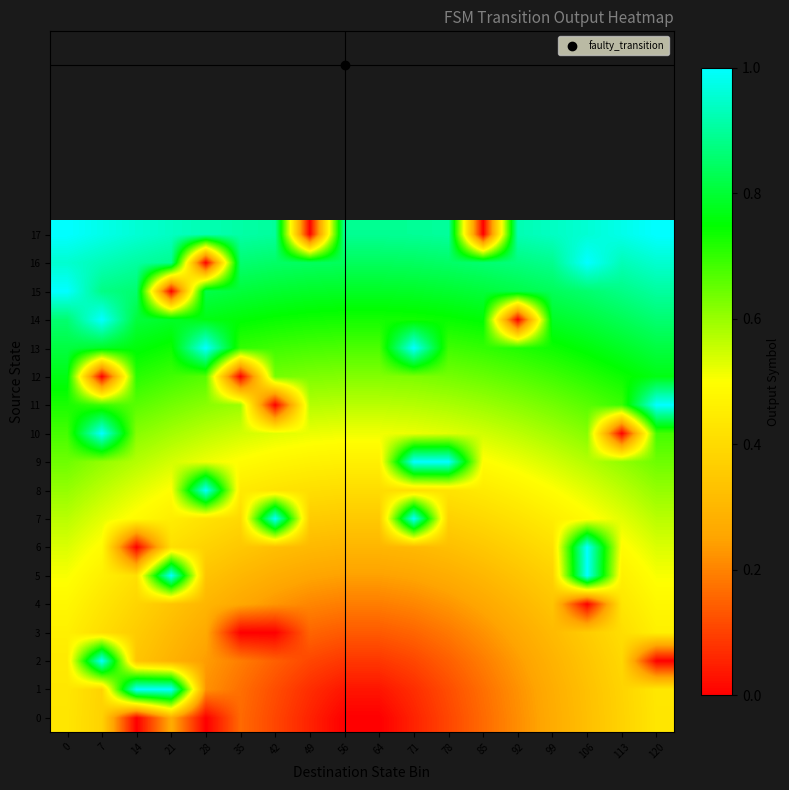

Reading left to right, extract all data points from this chart.

0: 0=0.4	7=0.4	14=0.0	21=0.3	28=0.0	35=0.2	42=0.1	49=0.1	56=0.0	64=0.0	71=0.1	78=0.1	85=0.2	92=0.2	99=0.3	106=0.3	113=0.4	120=0.4
1: 0=0.4	7=0.4	14=1.0	21=1.0	28=0.2	35=0.2	42=0.1	49=0.1	56=0.0	64=0.0	71=0.1	78=0.1	85=0.2	92=0.2	99=0.3	106=0.3	113=0.4	120=0.4
2: 0=0.4	7=1.0	14=0.3	21=0.3	28=0.2	35=0.2	42=0.1	49=0.1	56=0.1	64=0.1	71=0.1	78=0.1	85=0.2	92=0.2	99=0.3	106=0.3	113=0.4	120=0.0
3: 0=0.5	7=0.4	14=0.4	21=0.3	28=0.3	35=0.0	42=0.0	49=0.2	56=0.1	64=0.1	71=0.2	78=0.2	85=0.2	92=0.3	99=0.3	106=0.4	113=0.4	120=0.5
4: 0=0.5	7=0.4	14=0.4	21=0.3	28=0.3	35=0.3	42=0.2	49=0.2	56=0.2	64=0.2	71=0.2	78=0.2	85=0.3	92=0.3	99=0.3	106=0.0	113=0.4	120=0.5
5: 0=0.5	7=0.5	14=0.4	21=1.0	28=0.3	35=0.3	42=0.3	49=0.3	56=0.2	64=0.2	71=0.3	78=0.3	85=0.3	92=0.3	99=0.4	106=1.0	113=0.5	120=0.5
6: 0=0.5	7=0.5	14=0.0	21=0.4	28=0.4	35=0.3	42=0.3	49=0.3	56=0.3	64=0.3	71=0.3	78=0.3	85=0.3	92=0.4	99=0.4	106=1.0	113=0.5	120=0.5
7: 0=0.6	7=0.5	14=0.5	21=0.5	28=0.4	35=0.4	42=1.0	49=0.4	56=0.4	64=0.4	71=1.0	78=0.4	85=0.4	92=0.4	99=0.5	106=0.5	113=0.5	120=0.6
8: 0=0.6	7=0.6	14=0.5	21=0.5	28=1.0	35=0.4	42=0.4	49=0.4	56=0.4	64=0.4	71=0.4	78=0.4	85=0.4	92=0.5	99=0.5	106=0.5	113=0.6	120=0.6
9: 0=0.6	7=0.6	14=0.6	21=0.5	28=0.5	35=0.5	42=0.5	49=0.5	56=0.5	64=0.5	71=1.0	78=1.0	85=0.5	92=0.5	99=0.5	106=0.6	113=0.6	120=0.6
10: 0=0.7	7=1.0	14=0.6	21=0.6	28=0.6	35=0.5	42=0.5	49=0.5	56=0.5	64=0.5	71=0.5	78=0.5	85=0.5	92=0.6	99=0.6	106=0.6	113=0.0	120=0.7
11: 0=0.7	7=0.7	14=0.7	21=0.6	28=0.6	35=0.6	42=0.0	49=0.6	56=0.6	64=0.6	71=0.6	78=0.6	85=0.6	92=0.6	99=0.6	106=0.7	113=0.7	120=1.0
12: 0=0.8	7=0.0	14=0.7	21=0.7	28=0.7	35=0.0	42=0.6	49=0.6	56=0.6	64=0.6	71=0.6	78=0.6	85=0.6	92=0.7	99=0.7	106=0.7	113=0.7	120=0.8
13: 0=0.8	7=0.8	14=0.8	21=0.7	28=1.0	35=0.7	42=0.7	49=0.7	56=0.7	64=0.7	71=1.0	78=0.7	85=0.7	92=0.7	99=0.7	106=0.8	113=0.8	120=0.8
14: 0=0.9	7=1.0	14=0.8	21=0.8	28=0.8	35=0.8	42=0.7	49=0.7	56=0.7	64=0.7	71=0.7	78=0.7	85=0.8	92=0.0	99=0.8	106=0.8	113=0.8	120=0.9
15: 0=1.0	7=0.9	14=0.9	21=0.0	28=0.8	35=0.8	42=0.8	49=0.8	56=0.8	64=0.8	71=0.8	78=0.8	85=0.8	92=0.8	99=0.8	106=0.9	113=0.9	120=0.9
16: 0=1.0	7=0.9	14=0.9	21=0.9	28=0.0	35=0.9	42=0.8	49=0.8	56=0.8	64=0.8	71=0.8	78=0.8	85=0.9	92=0.9	99=0.9	106=1.0	113=0.9	120=1.0
17: 0=1.0	7=1.0	14=1.0	21=0.9	28=0.9	35=0.9	42=0.9	49=0.0	56=0.9	64=0.9	71=0.9	78=0.9	85=0.0	92=0.9	99=0.9	106=1.0	113=1.0	120=1.0